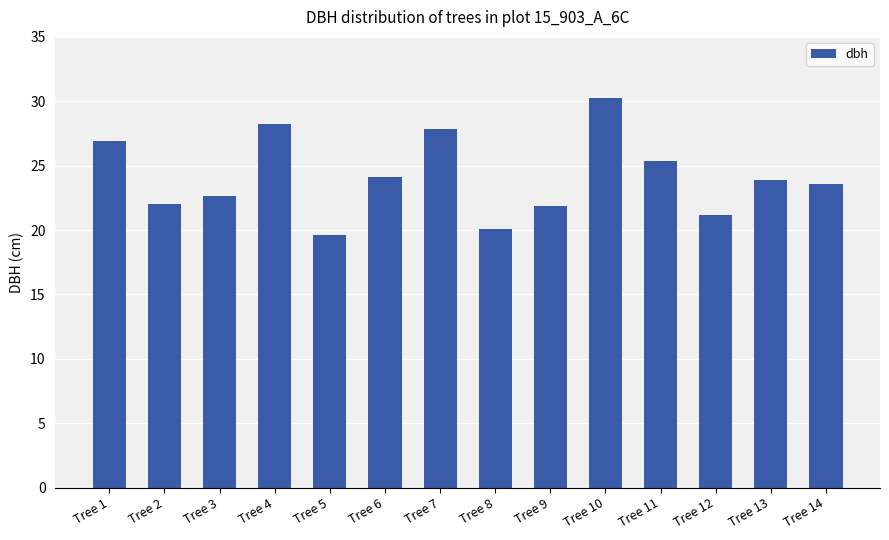

Is it true that the value at Tree 14 is 31.9?

False